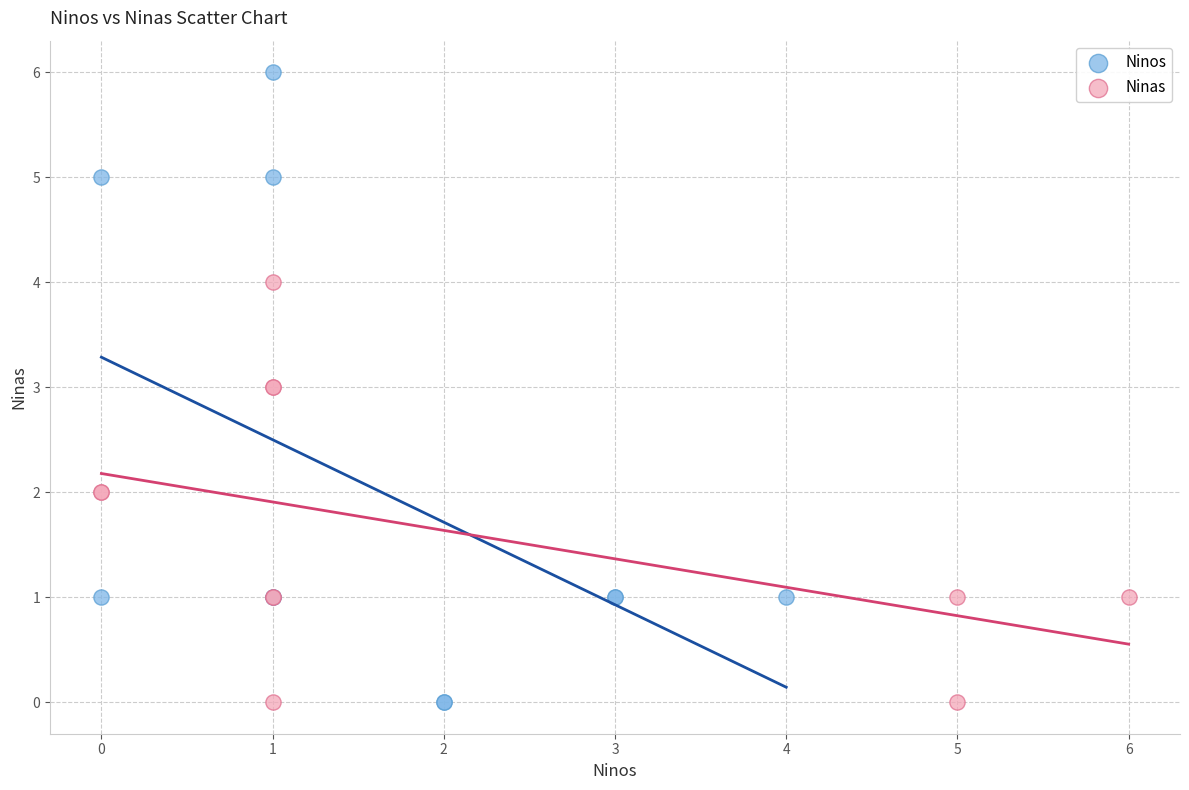

Which series has the widest spread of Y values?

Ninos